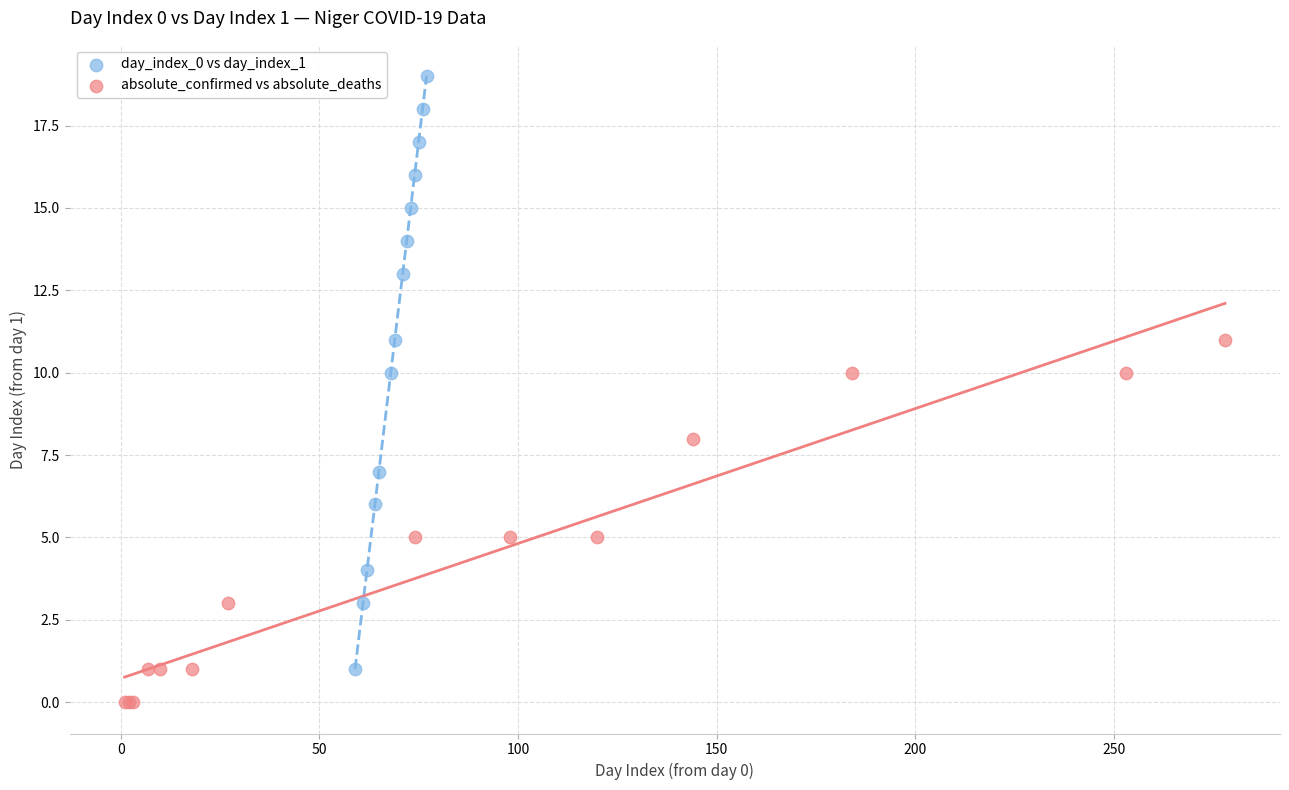

Which series has the widest spread of Y values?

day_index_0 vs day_index_1